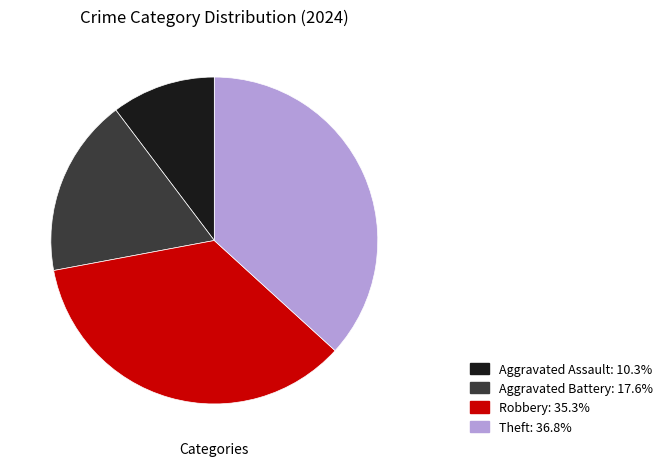

Which category has the smallest portion of the pie?

Aggravated Assault